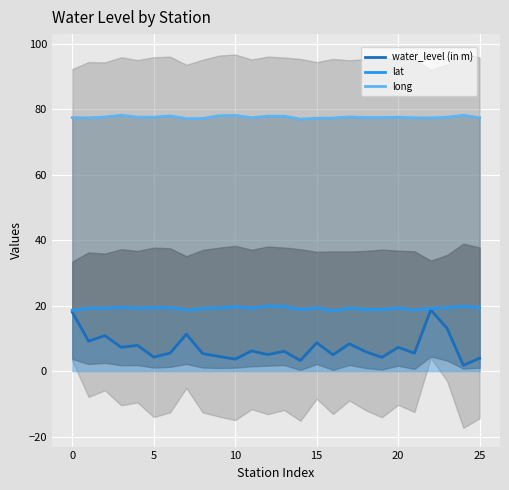

The value of long at 9 is 44.9. True or false?

False